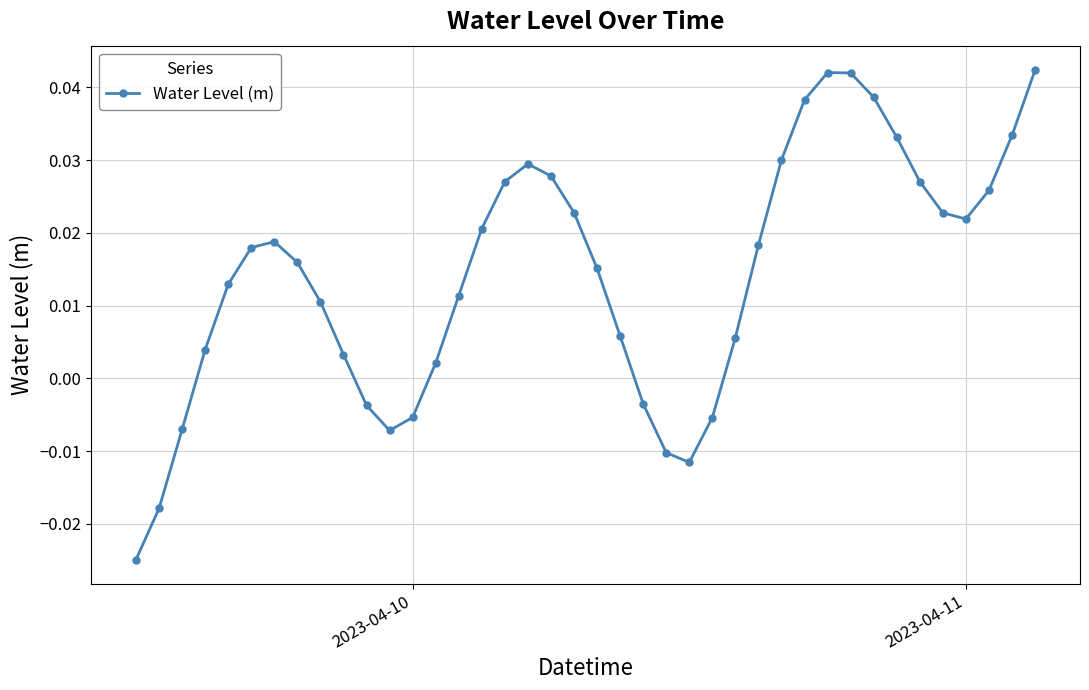

Is this an area chart (filled region under the line)?

No